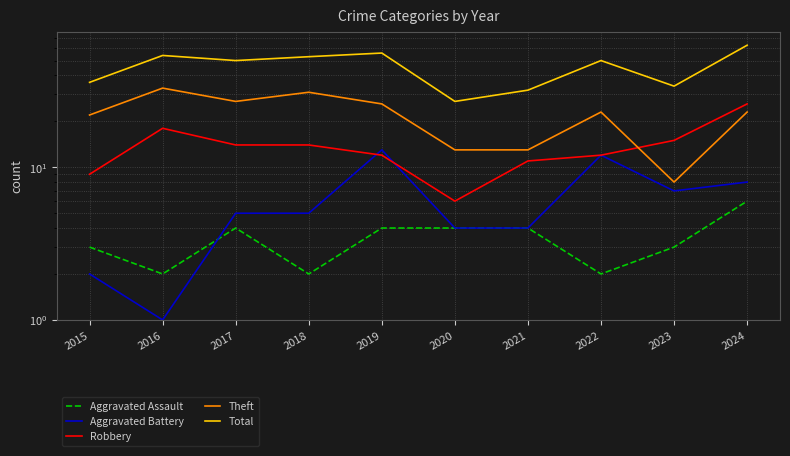

What is the minimum value shown in the chart?

1